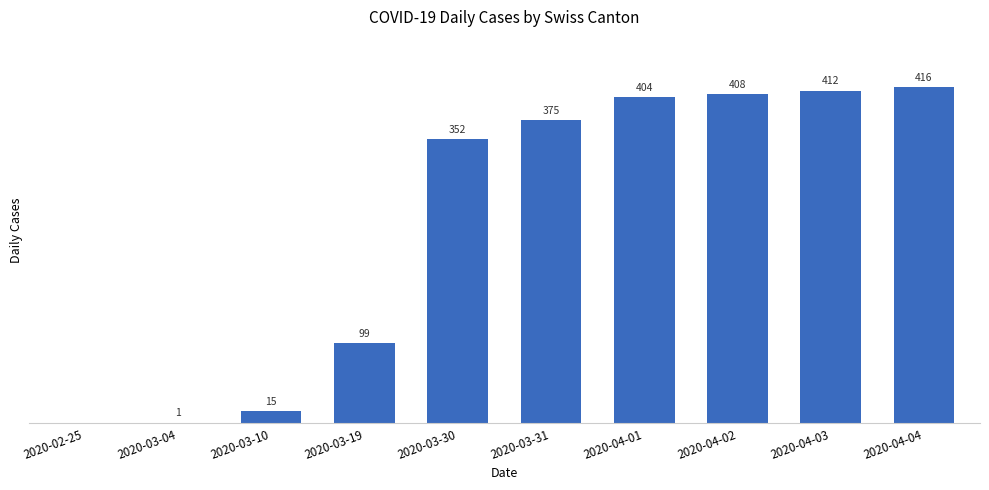

At which label is the value closest to 208?

2020-03-19